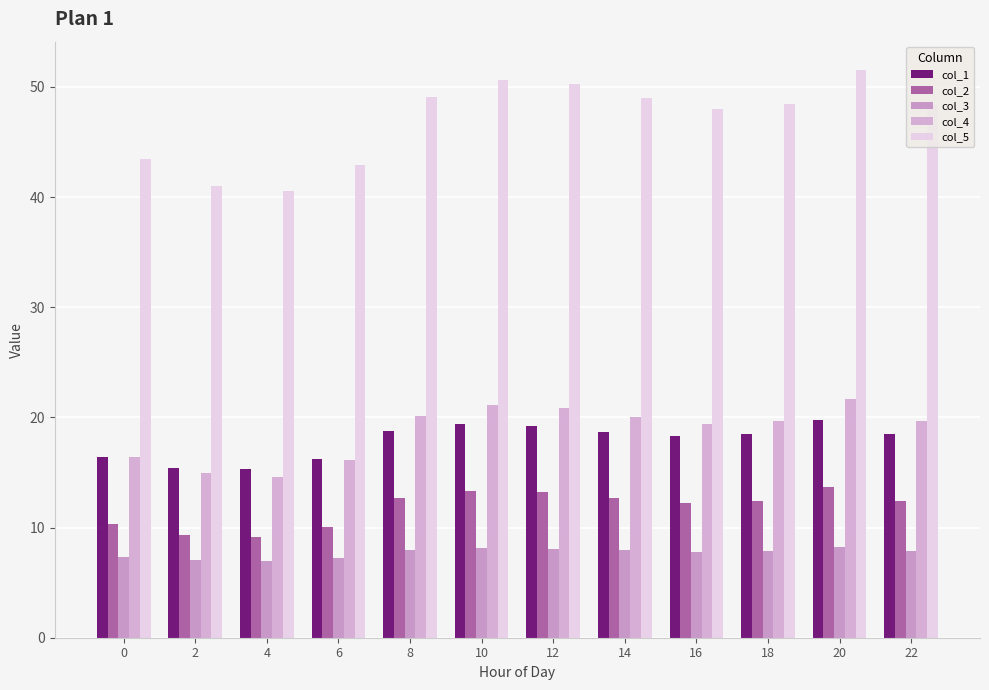

What is the average value of the col_5 series?

46.9